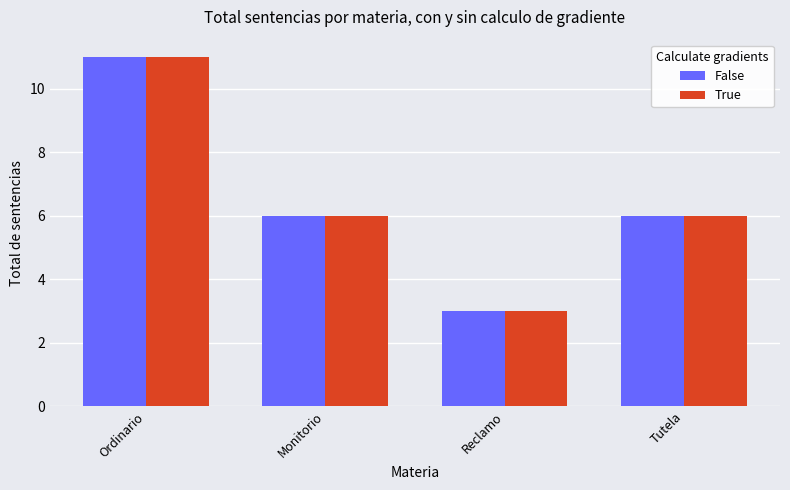

What is the sum of the False values at Ordinario and Reclamo?

14